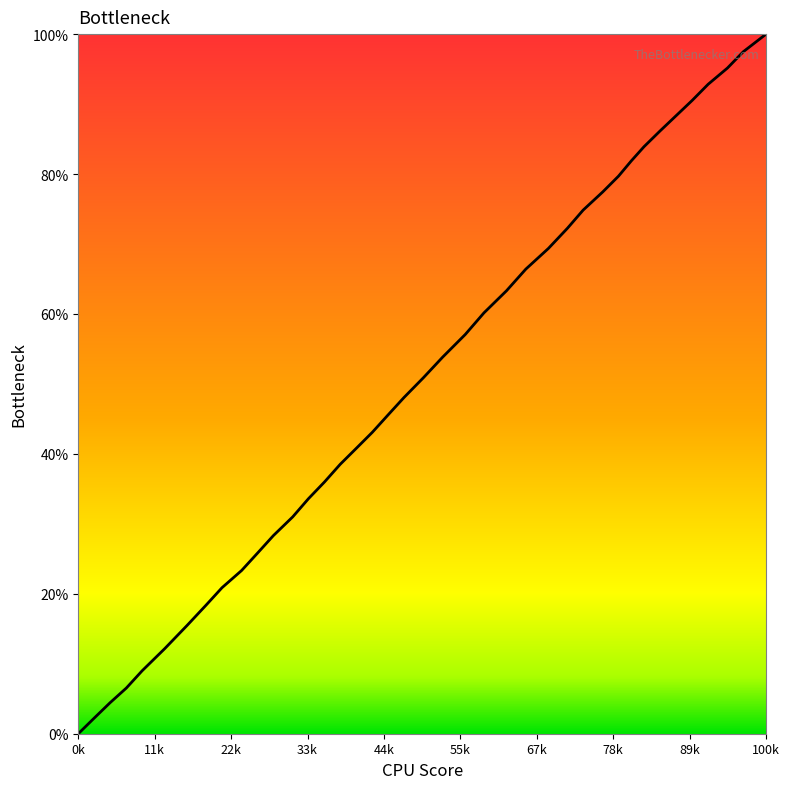

What is the greatest value displayed?

100.0